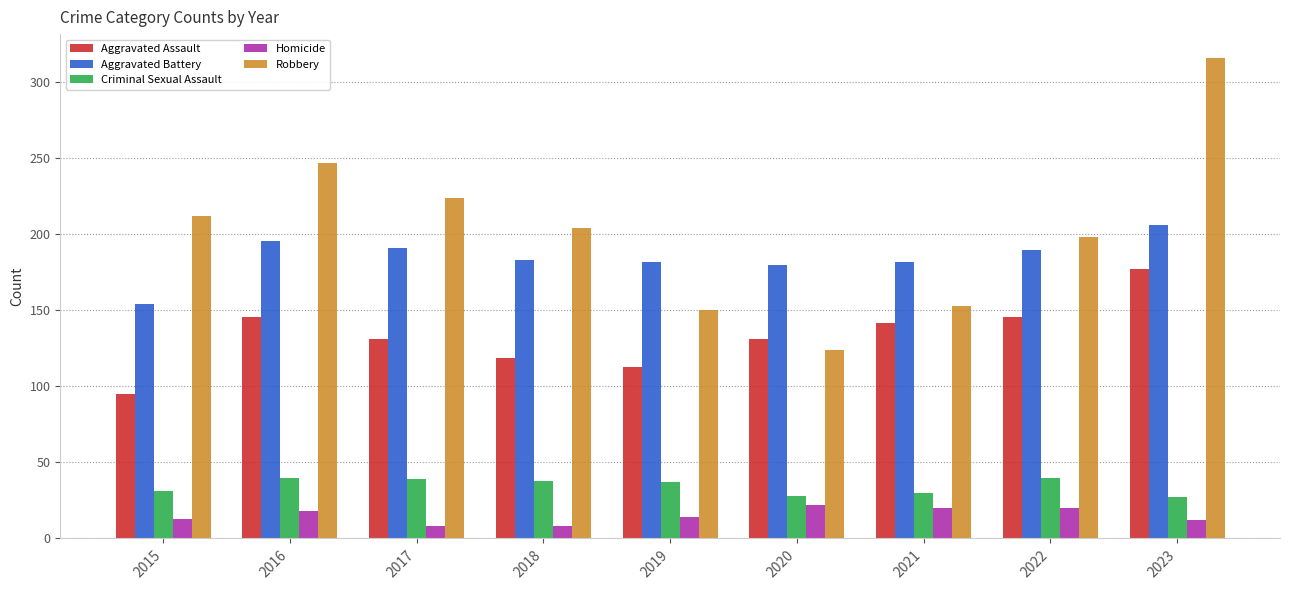

Count the number of data series in this chart.

5